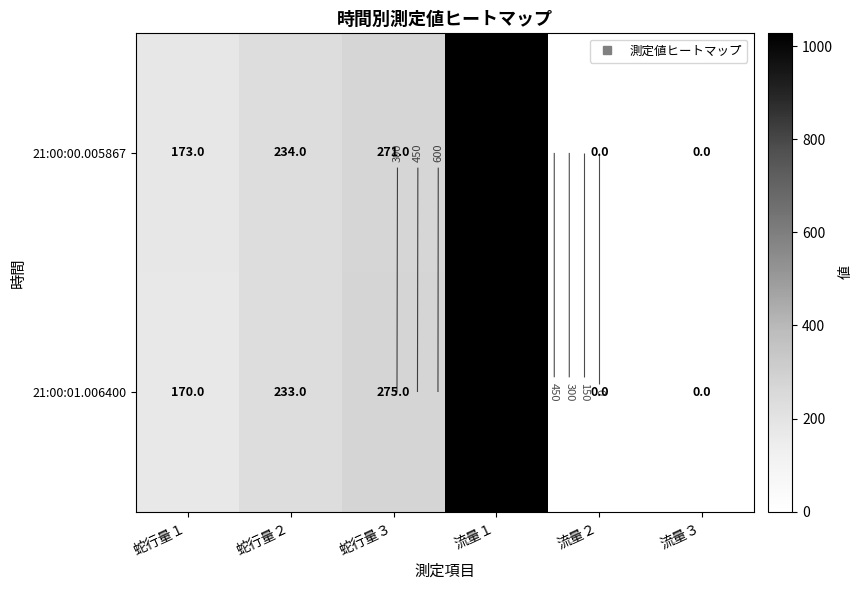

Which series has the largest total across all categories?

21:00:00.005867